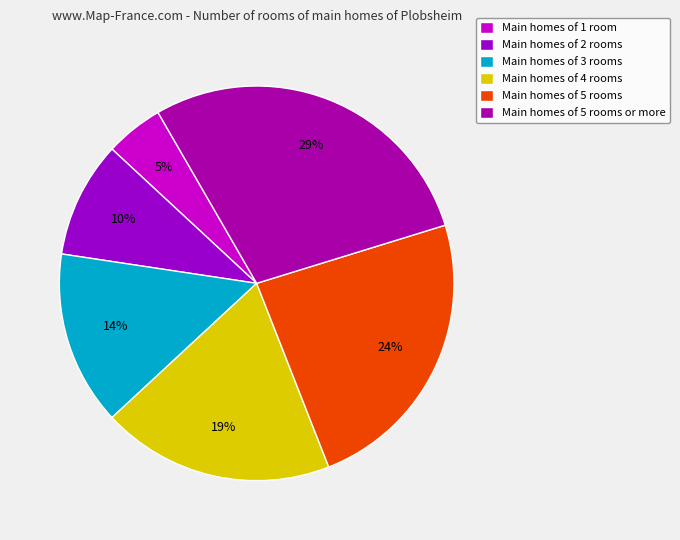

Which slice is the smallest?

Main homes of 1 room